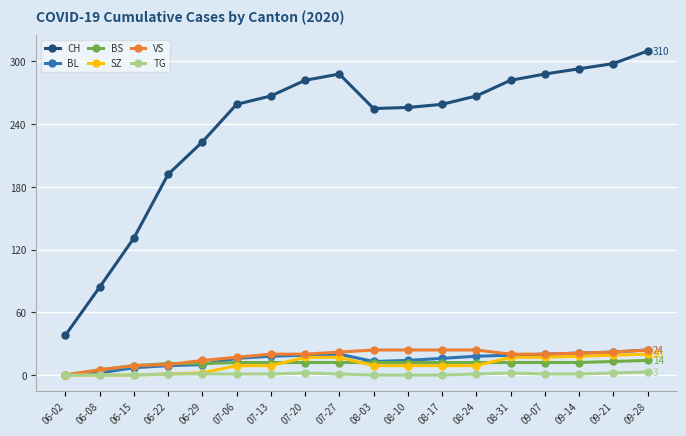

What are all the series names shown in the legend?

CH, BL, BS, SZ, VS, TG